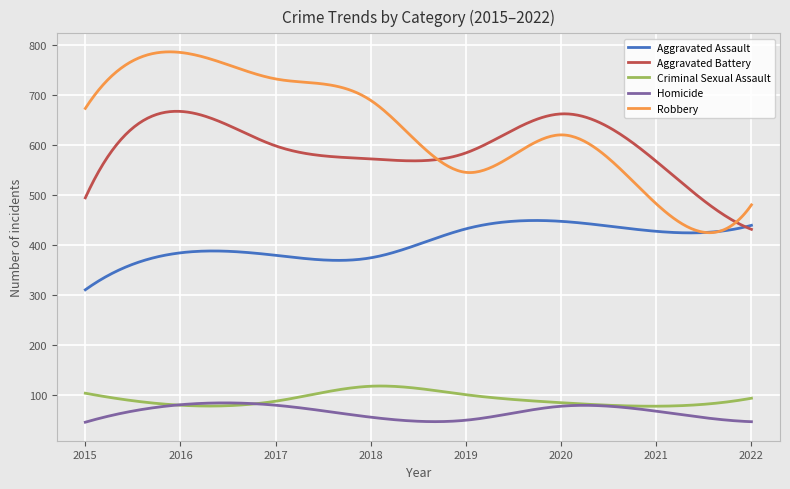

What is the minimum value for Criminal Sexual Assault?

78.0